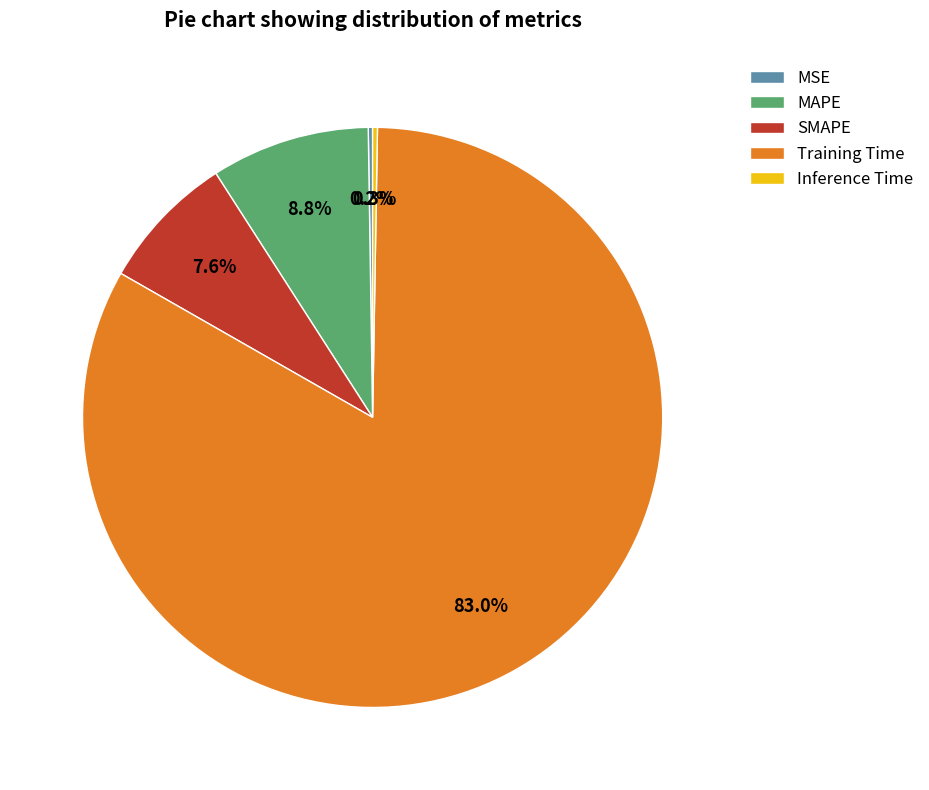

What portion of the pie excludes SMAPE?

92.4%